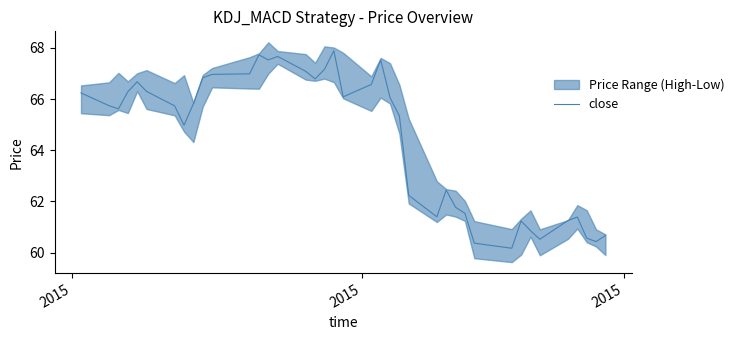

Reading left to right, extract all data points from this chart.

66.2	65.7	65.6	66.3	66.7	66.3	65.7	65.0	65.8	66.8	67.0	67.0	67.7	67.5	67.7	67.1	66.8	67.2	67.9	66.1	66.6	67.5	66.1	65.3	62.2	61.4	62.4	61.8	61.5	60.4	60.2	61.2	60.9	60.5	61.3	61.4	60.6	60.4	60.7